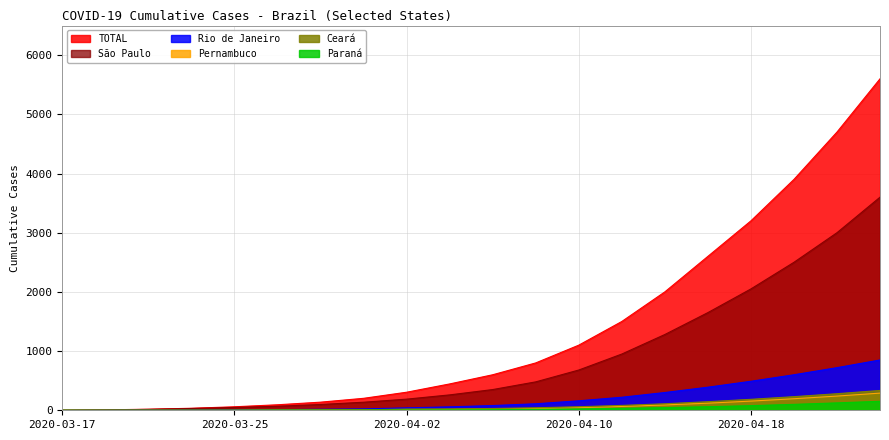

What is the label of the 16th point from the left?

2020-04-16